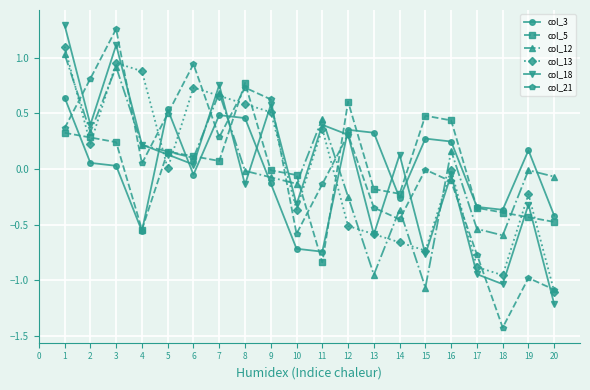

Is this an area chart (filled region under the line)?

No